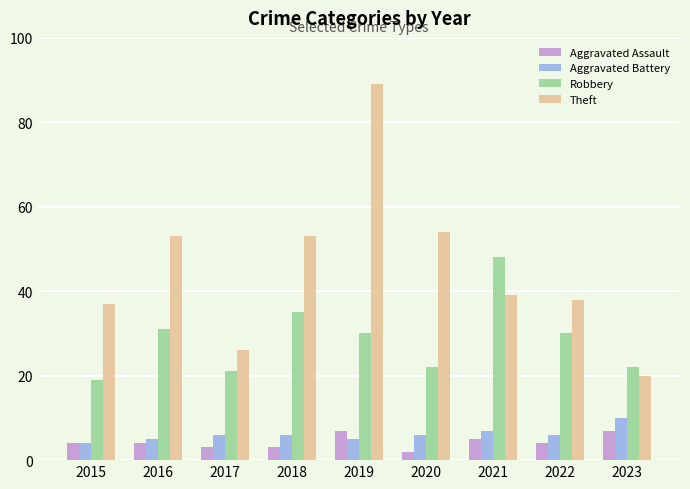

At how many categories does at least one series exceed 24?

8